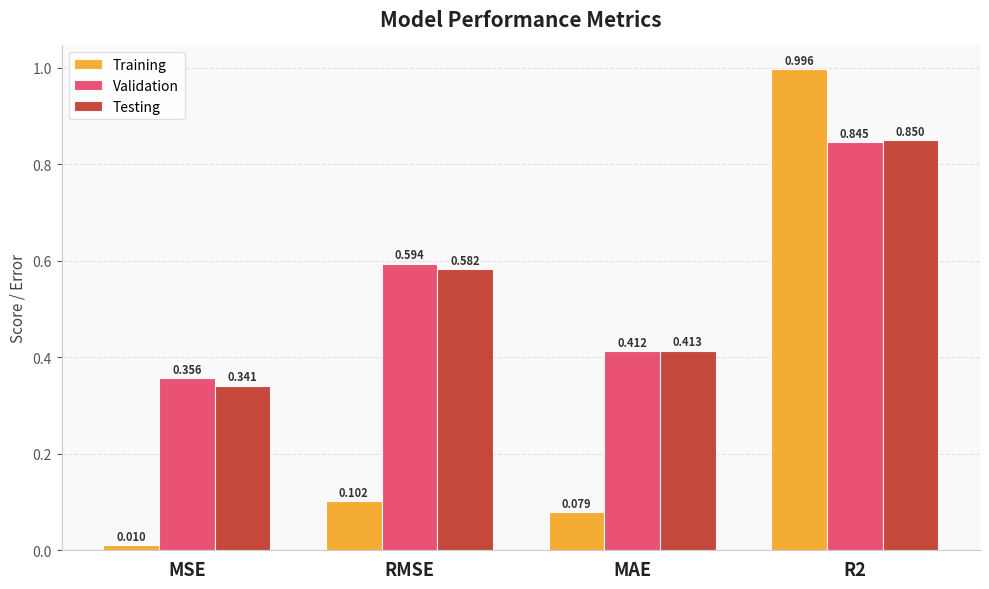

Rank the series by their maximum value, from lowest to highest.

Validation, Testing, Training